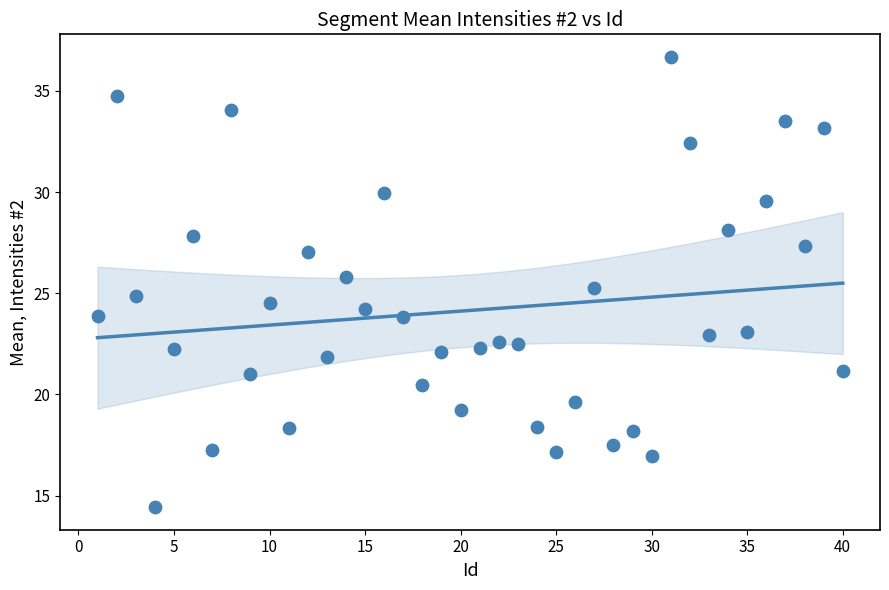

What is the range of Y values (max minus min)?

22.3